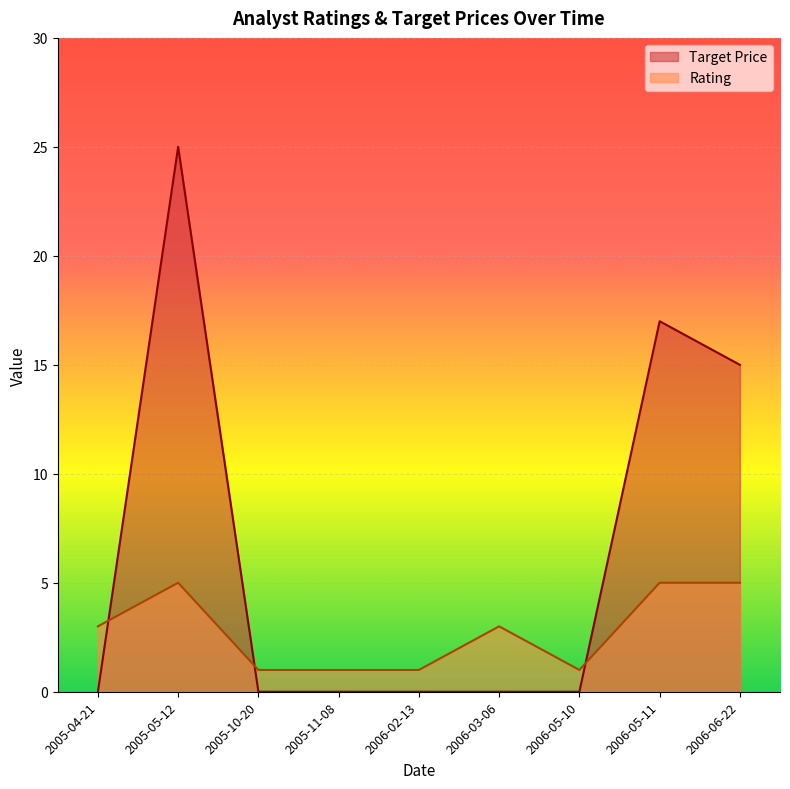

Which series has the largest range (max minus min)?

Target Price